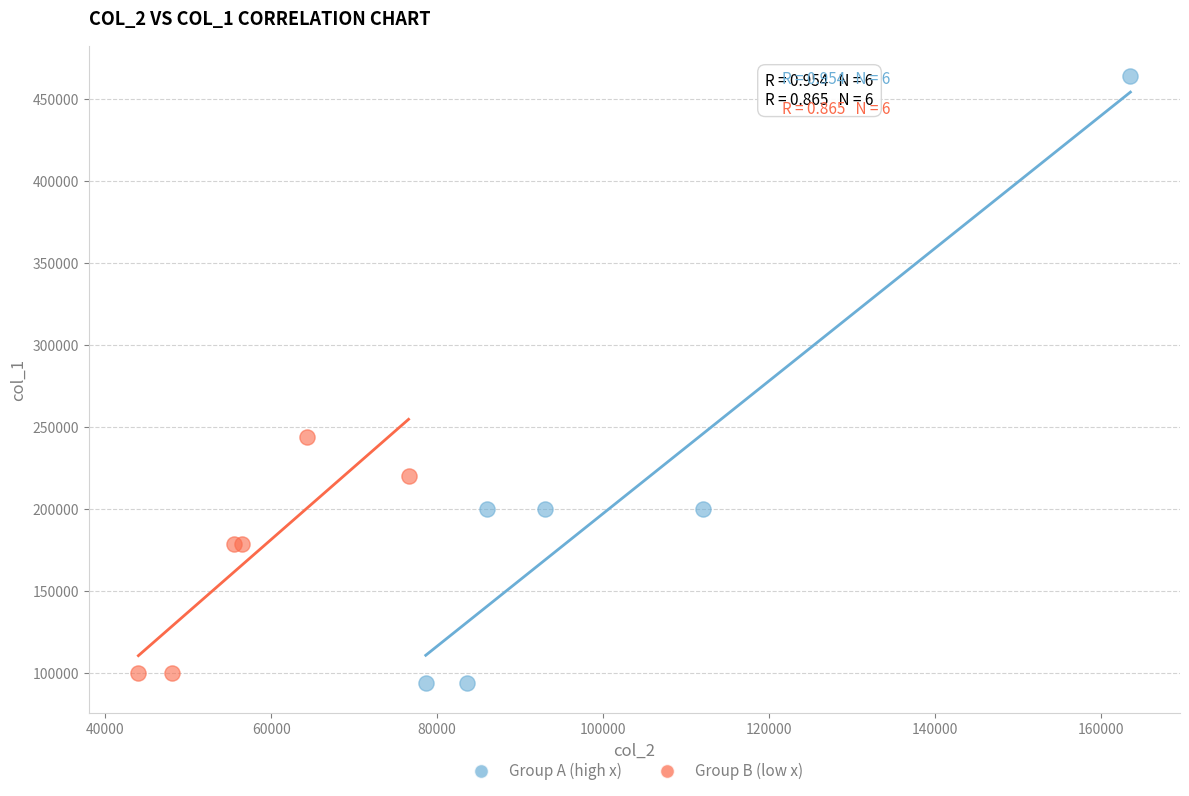

Which series contains the highest Y value?

Group A (high x)